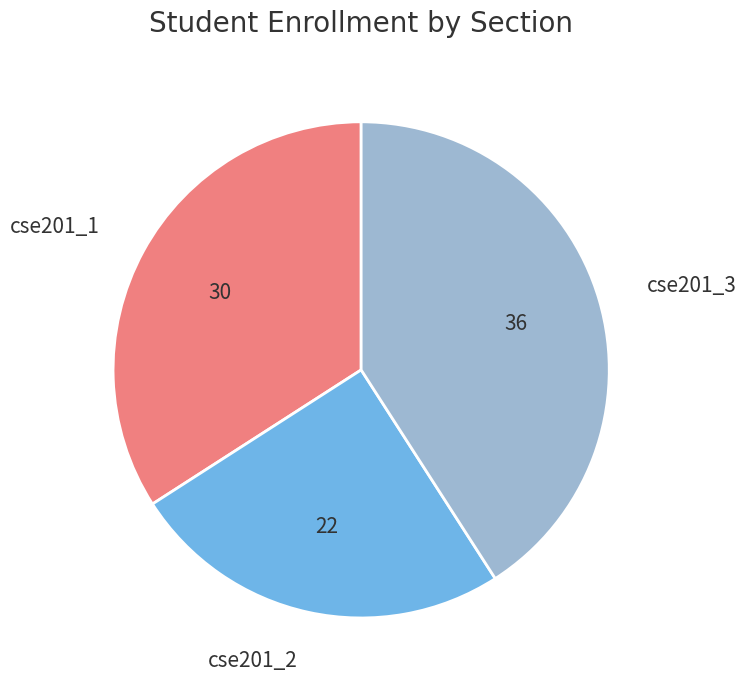

The cse201_1 slice represents 43% of the pie. True or false?

False